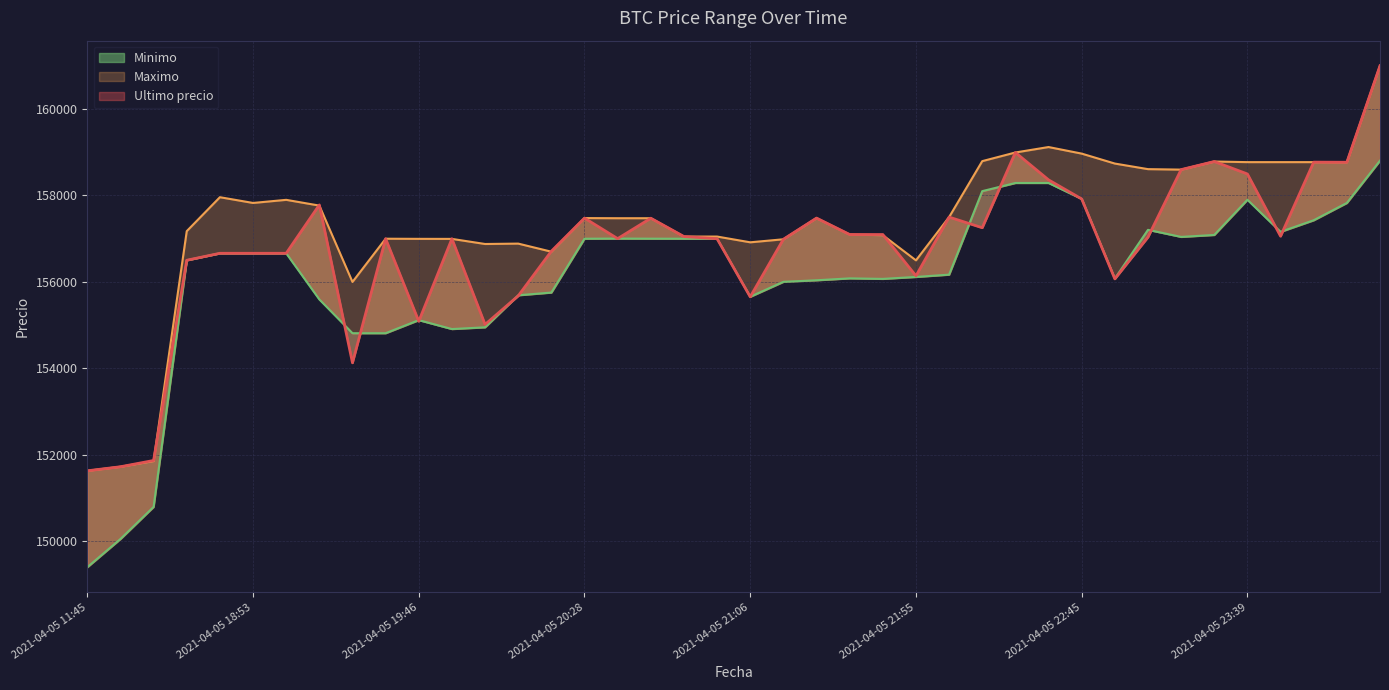

What is the total value across all series at 2021-04-05 11:45?

452670